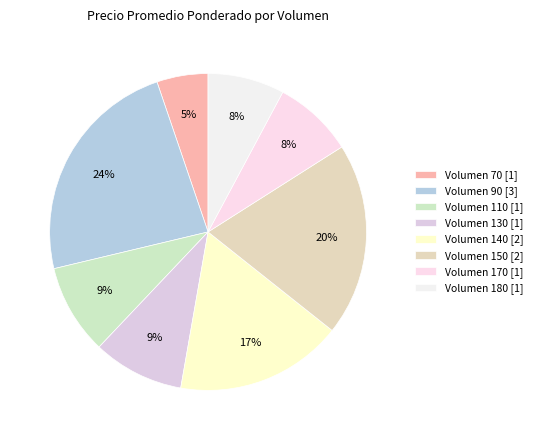

How many slices are in this pie chart?

8